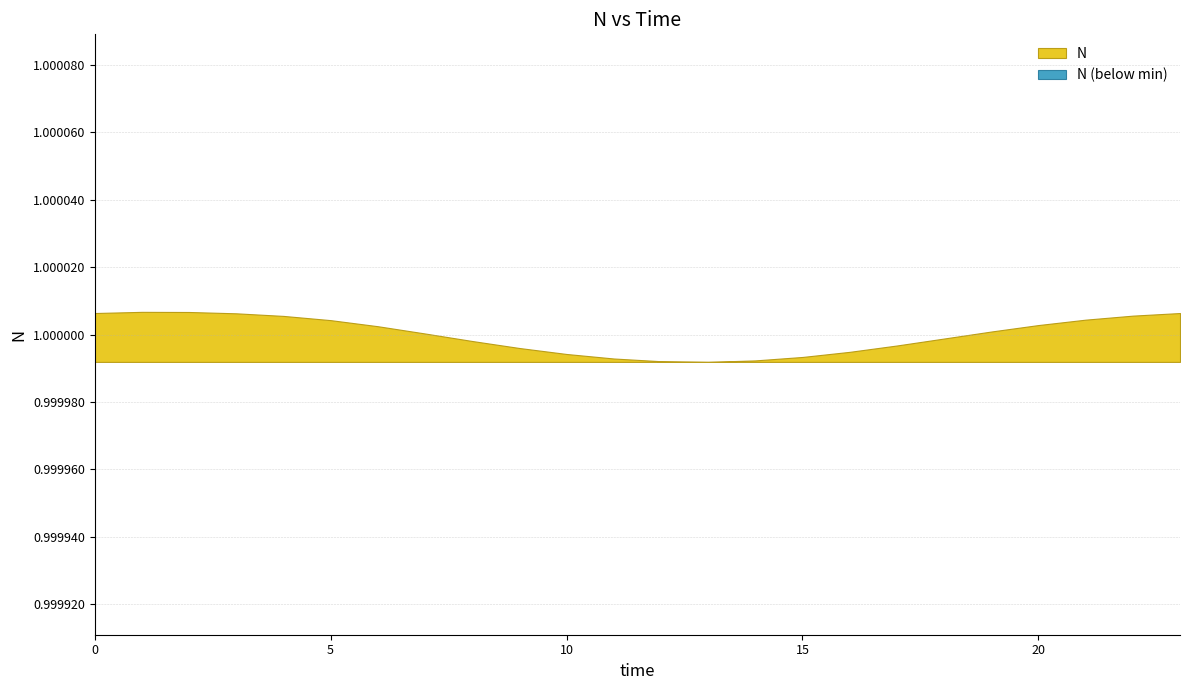

Reading left to right, transcribe all the data shown in this chart.

1.0	1.0	1.0	1.0	1.0	1.0	1.0	1.0	1.0	1.0	1.0	1.0	1.0	1.0	1.0	1.0	1.0	1.0	1.0	1.0	1.0	1.0	1.0	1.0